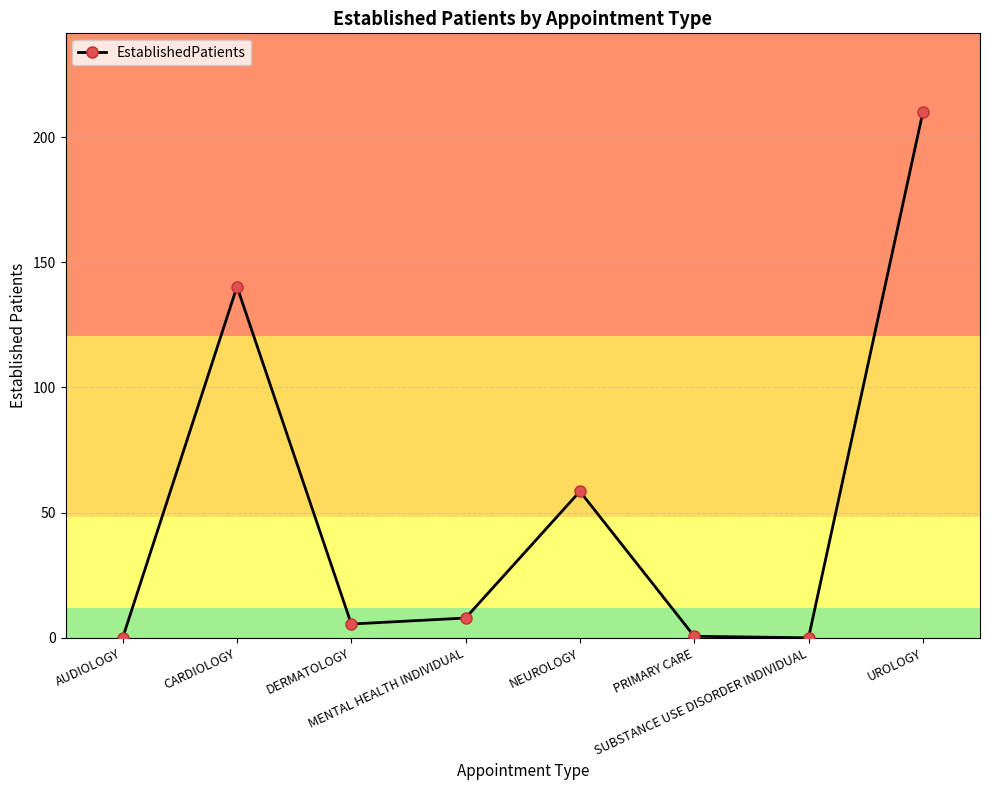

How many interior local peaks (higher than both neighbors) does the data have?

2